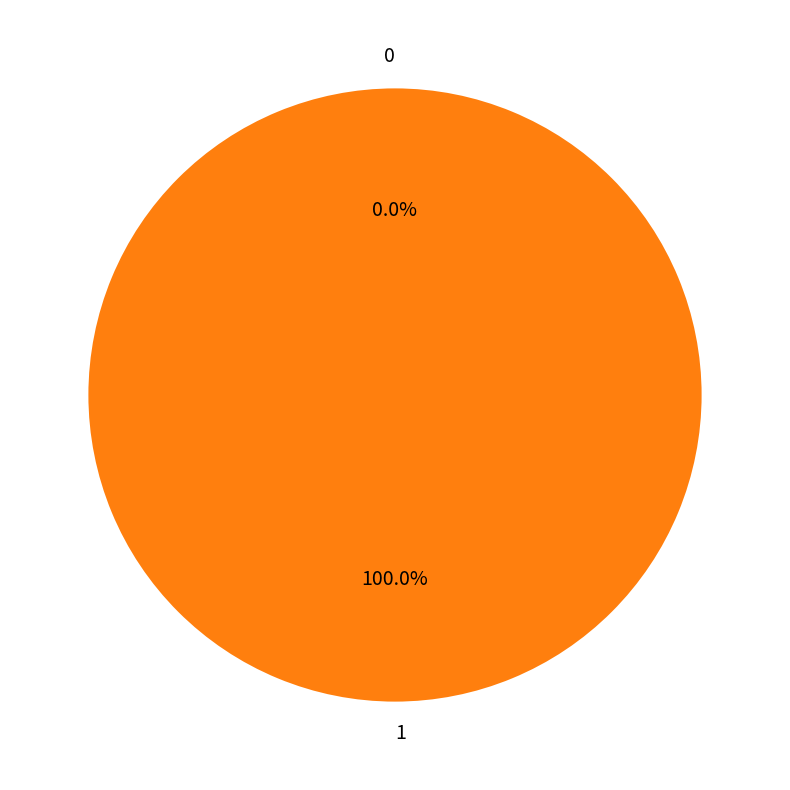

Rank the categories by value from lowest to highest.

0, 1